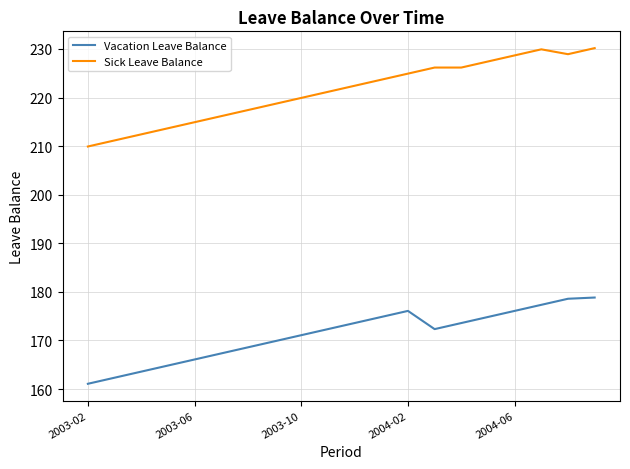

Which series has the largest total across all categories?

Sick Leave Balance